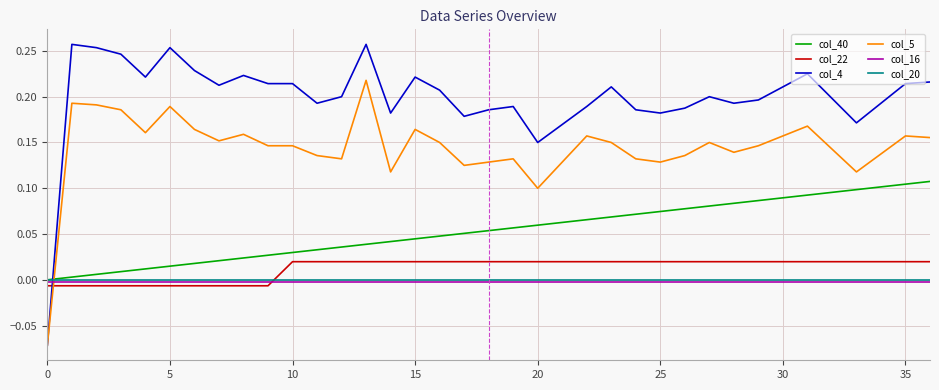

Which series has the widest spread of values?

col_4